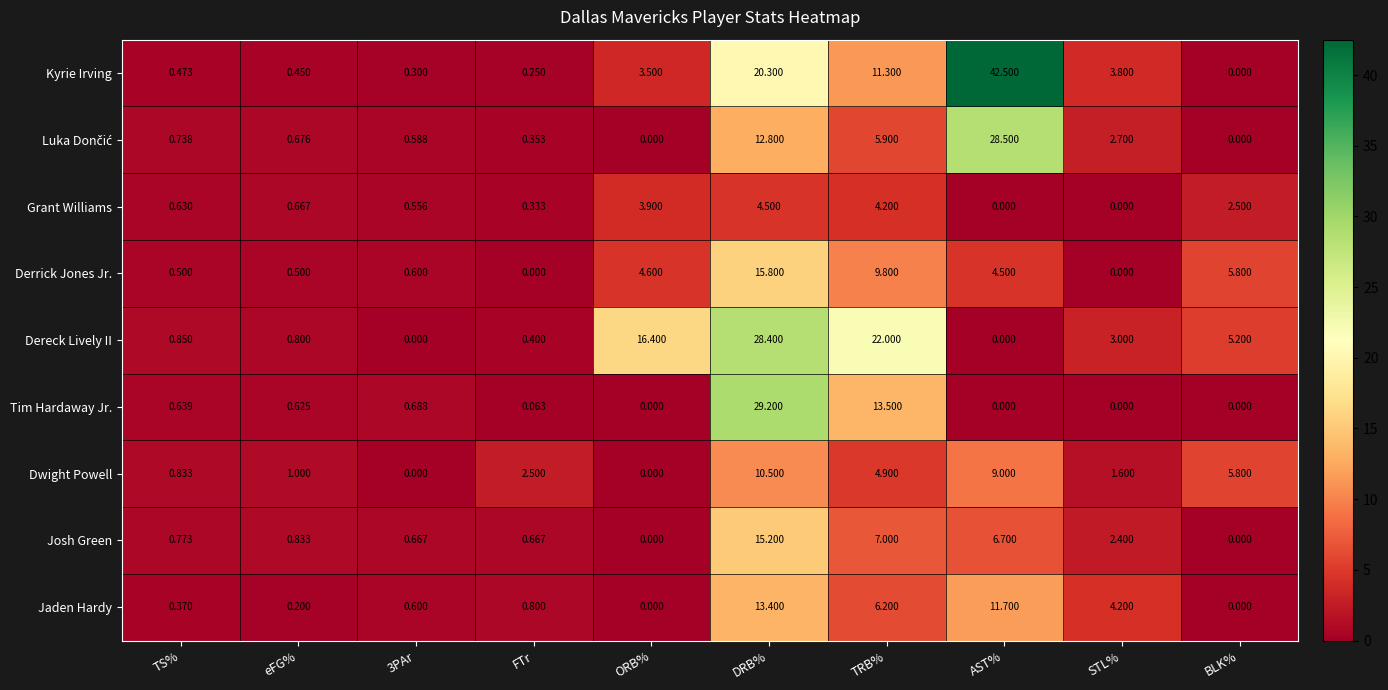

Where is Josh Green nearest to the value 7?

TRB%